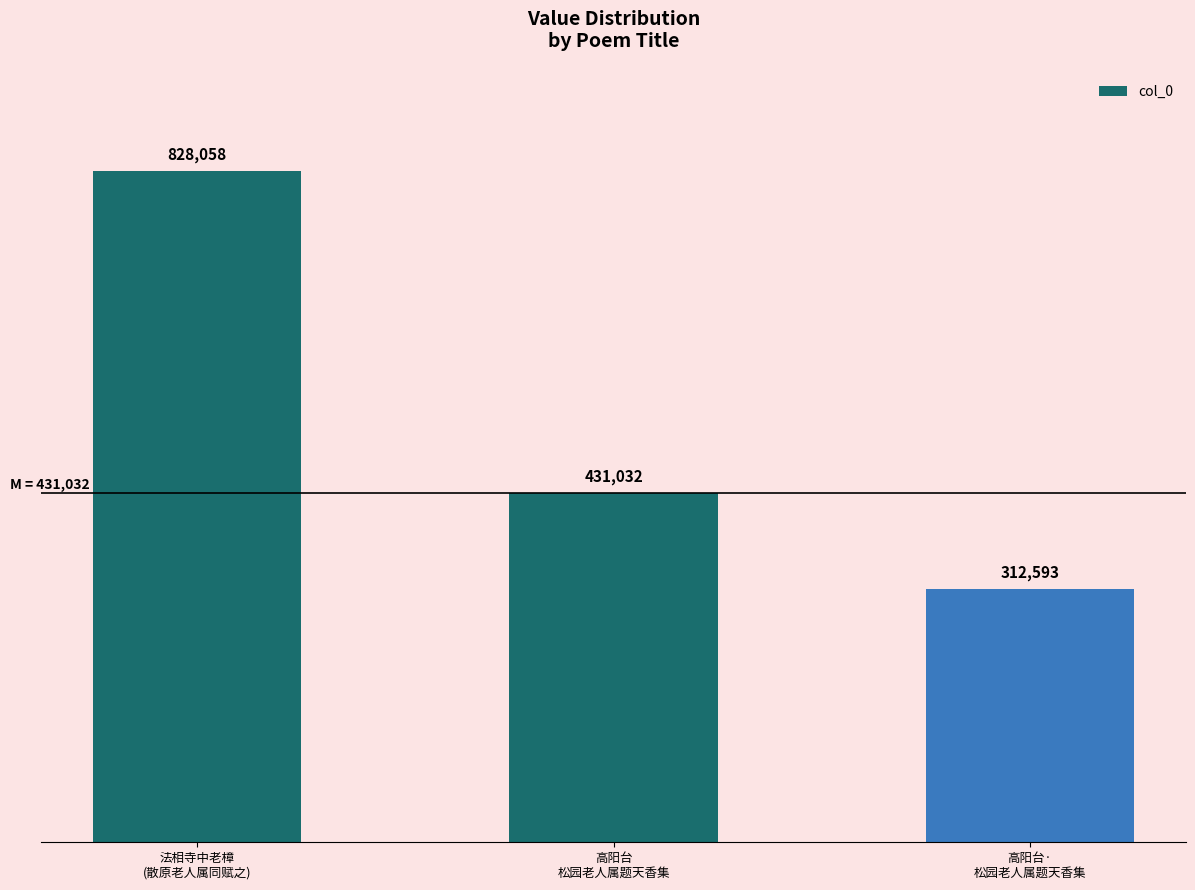

What is the change in value from 法相寺中老樟
(散原老人属同赋之) to 高阳台·
松园老人属题天香集?

-515465